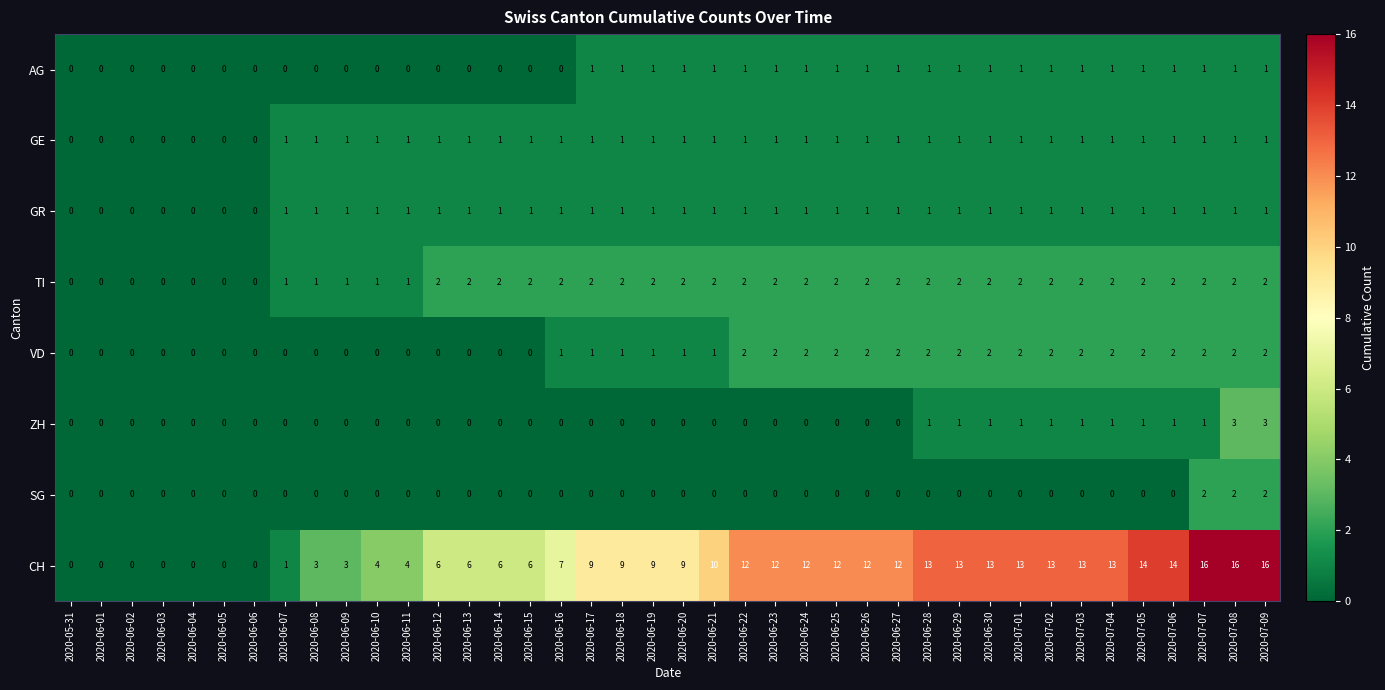

Which series has the largest total across all categories?

CH